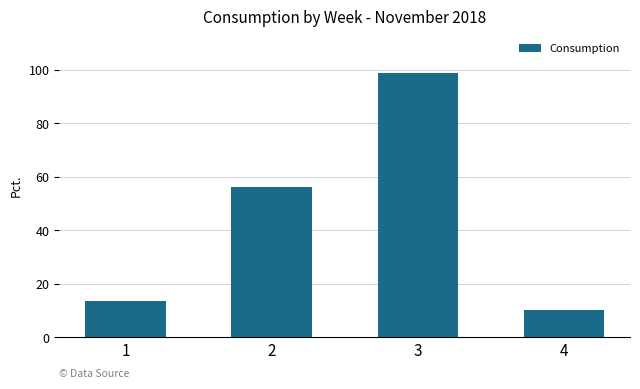

Reading right to left, what are all the values shown in this chart?

4=10.3	3=98.6	2=56.4	1=13.7